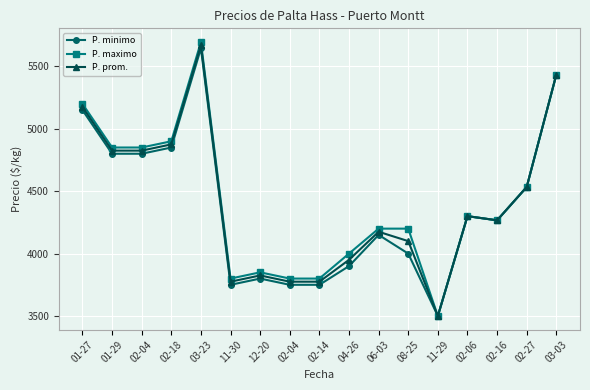

Which label corresponds to the smallest value in the chart?

11-29